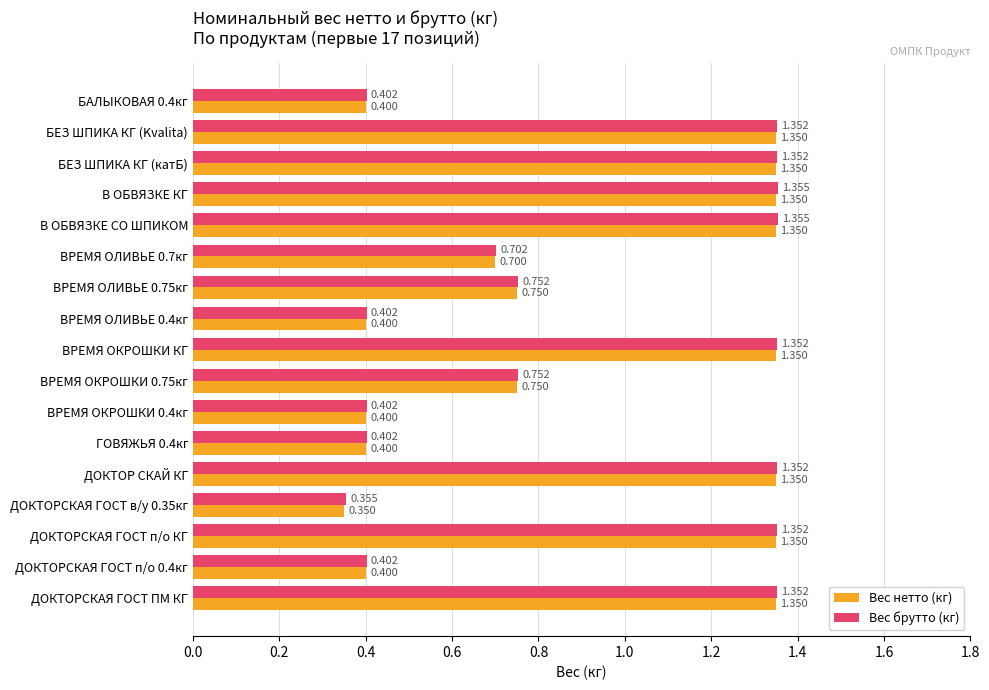

Is the value of Вес нетто (кг) at ДОКТОРСКАЯ ГОСТ п/о КГ greater than the value of Вес брутто (кг) at ВРЕМЯ ОЛИВЬЕ 0.75кг?

Yes